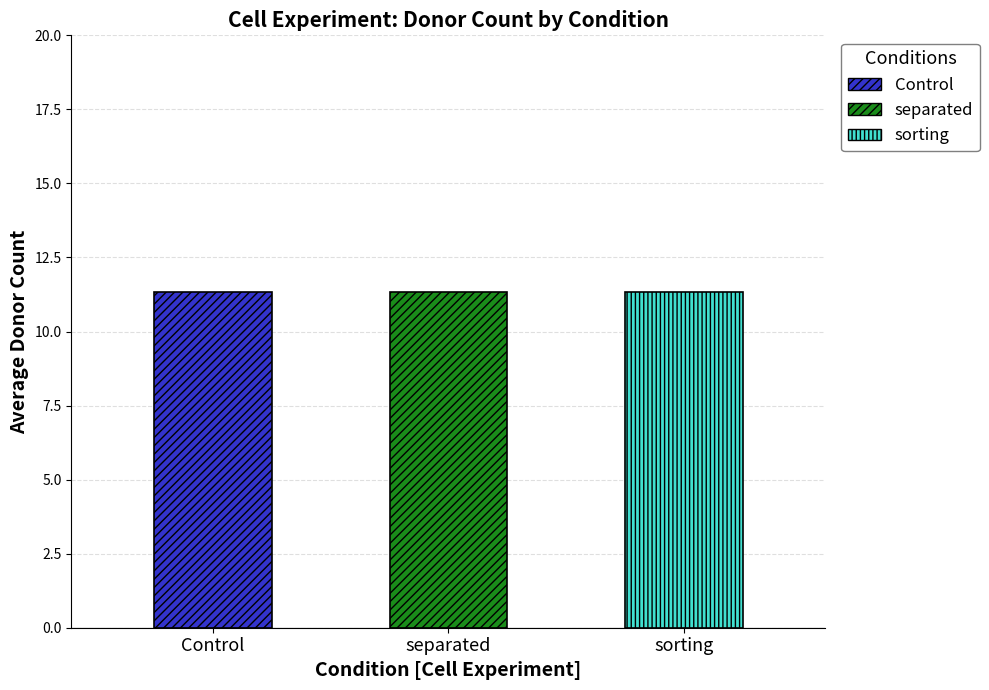

The value of separated at Control is 4. True or false?

False